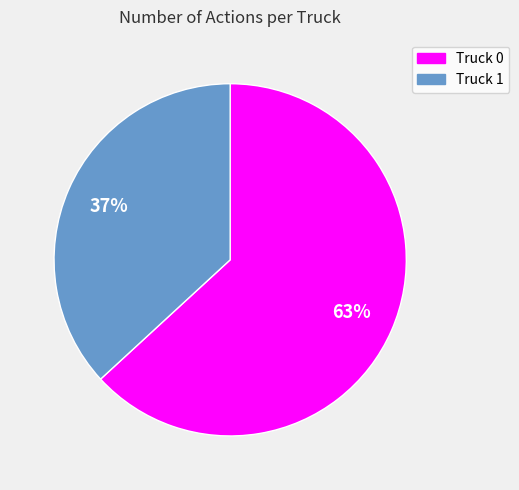

The Truck 0 slice represents 63% of the pie. True or false?

True